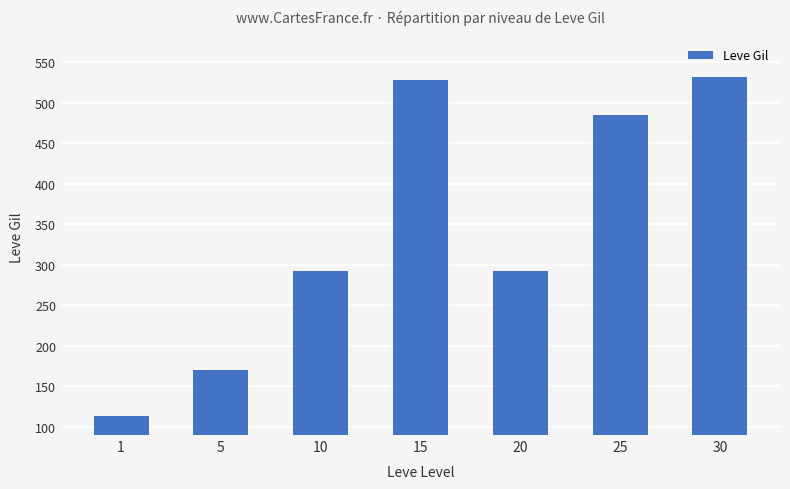

Read the value at 25, to the nearest 50.

500